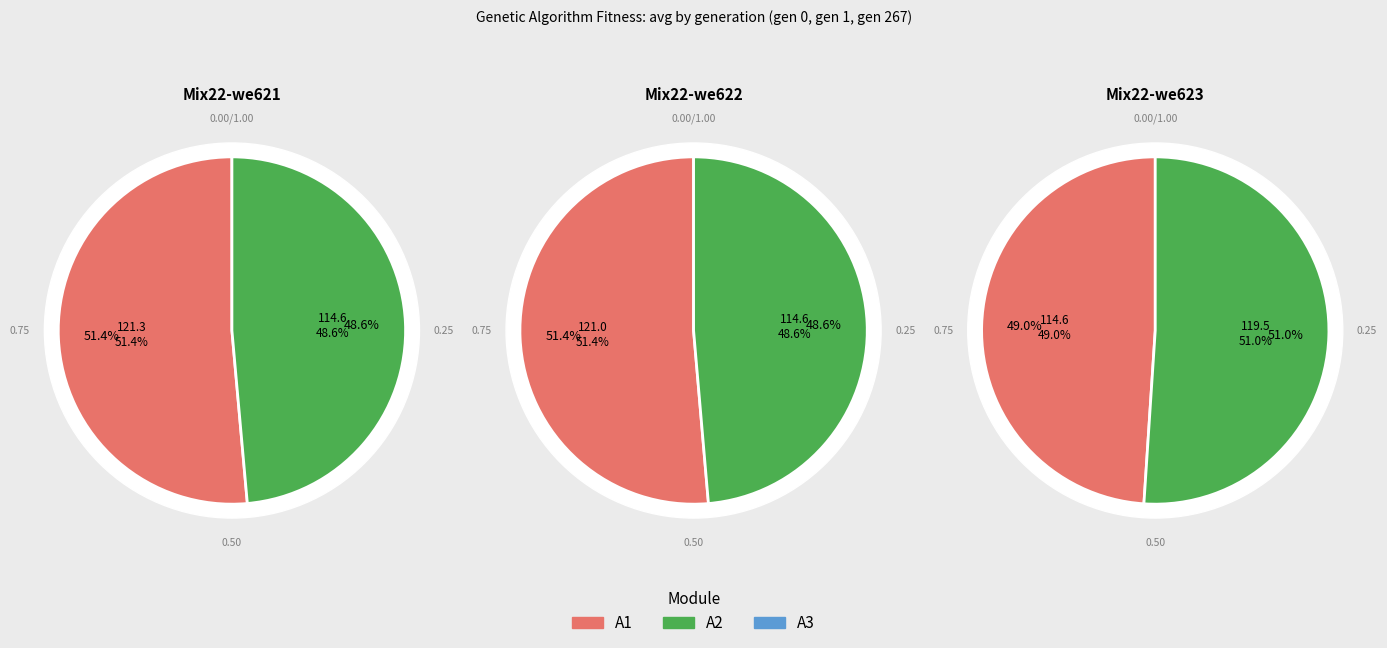

To the nearest percent, what percentage of the pie is gen 267?

32%